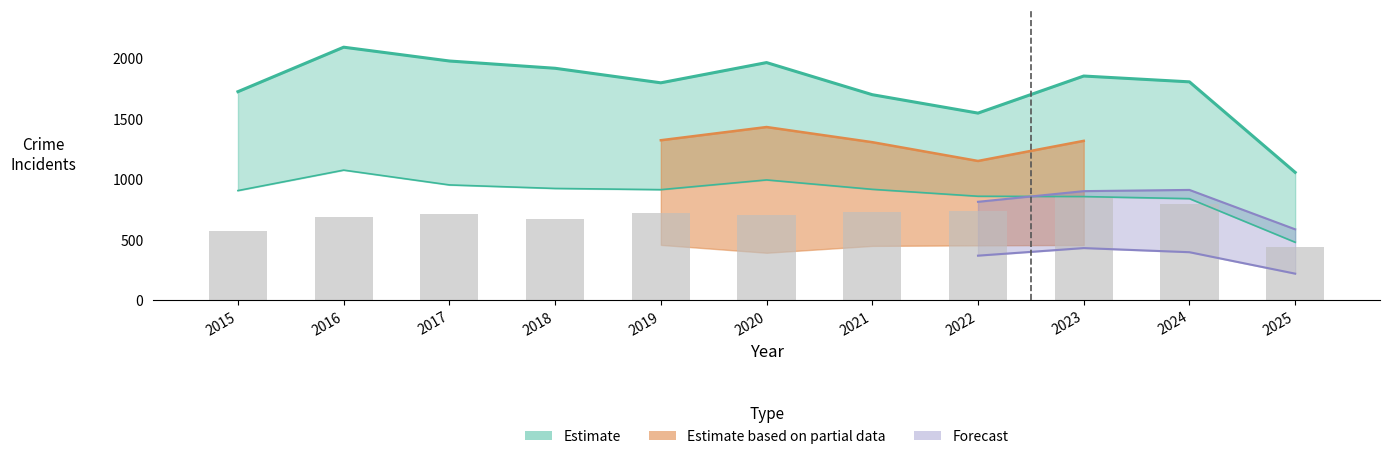

Which has a higher value, 2025 or 2022?

2022